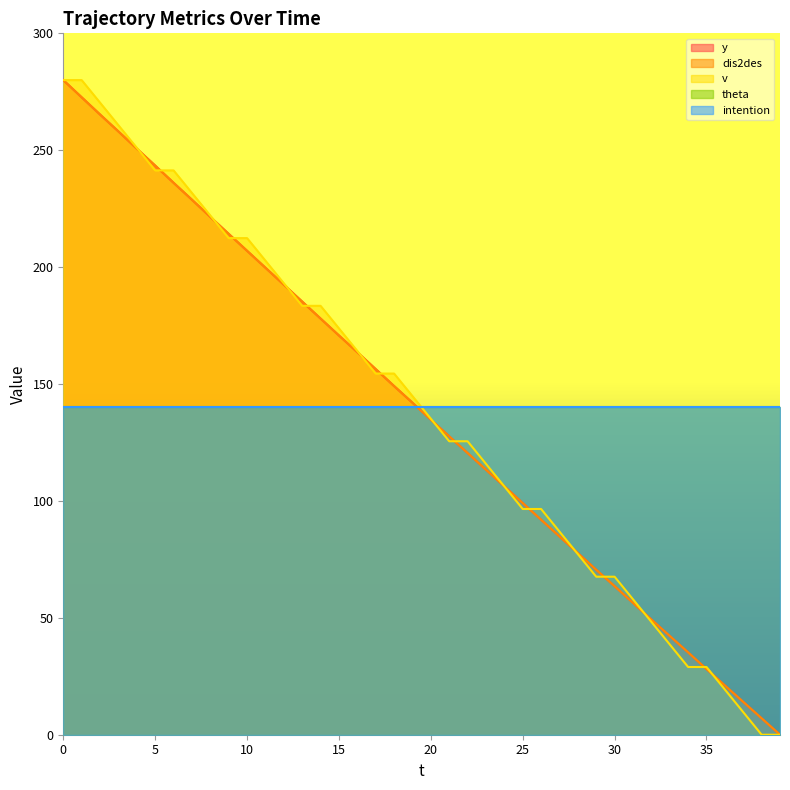

The value of dis2des at 31 is 56.4. True or false?

True